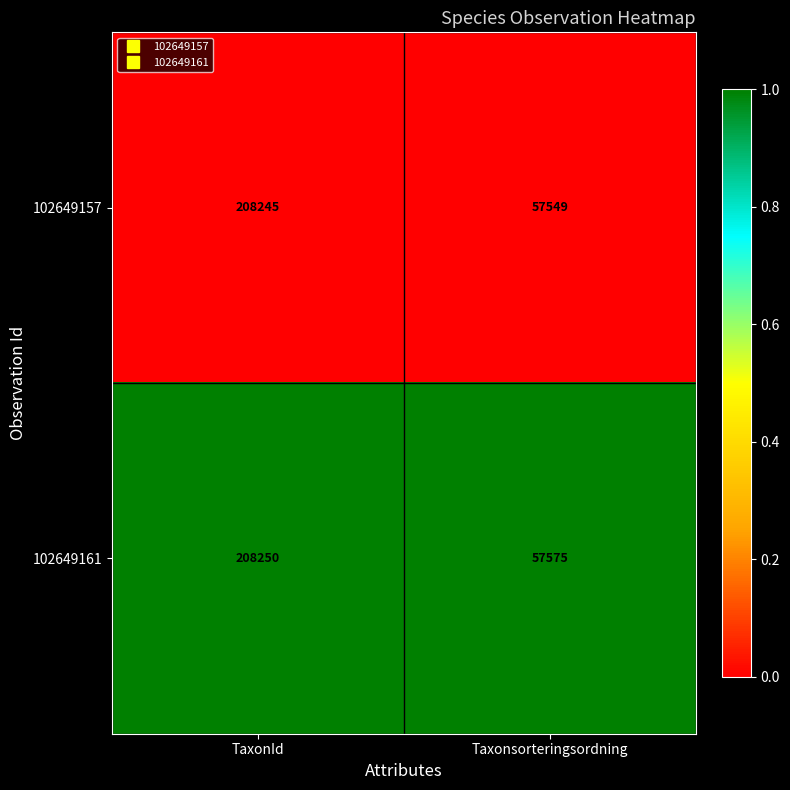

Reading left to right, extract all data points from this chart.

102649157: TaxonId=208245	Taxonsorteringsordning=57549
102649161: TaxonId=208250	Taxonsorteringsordning=57575